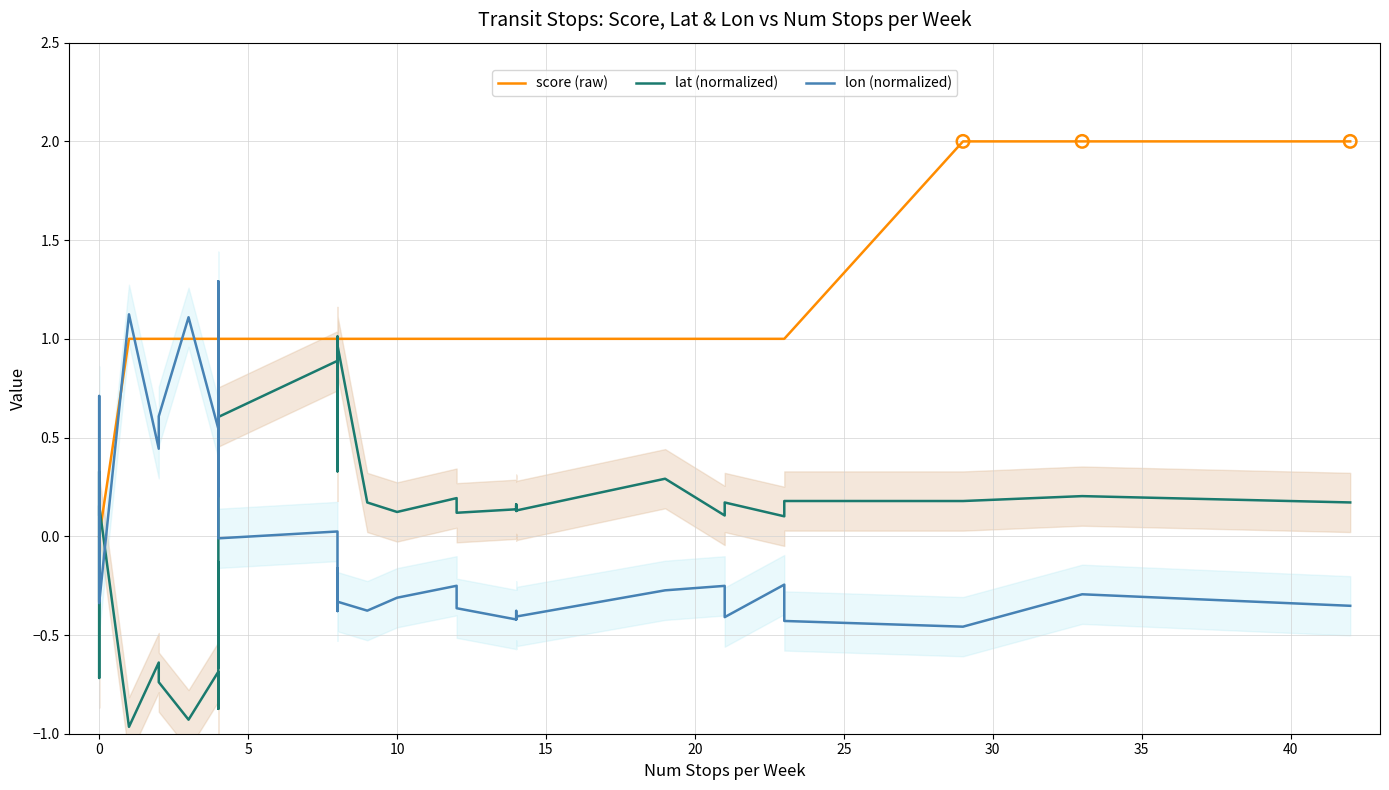

Which series reaches the minimum Y coordinate?

lat (normalized)